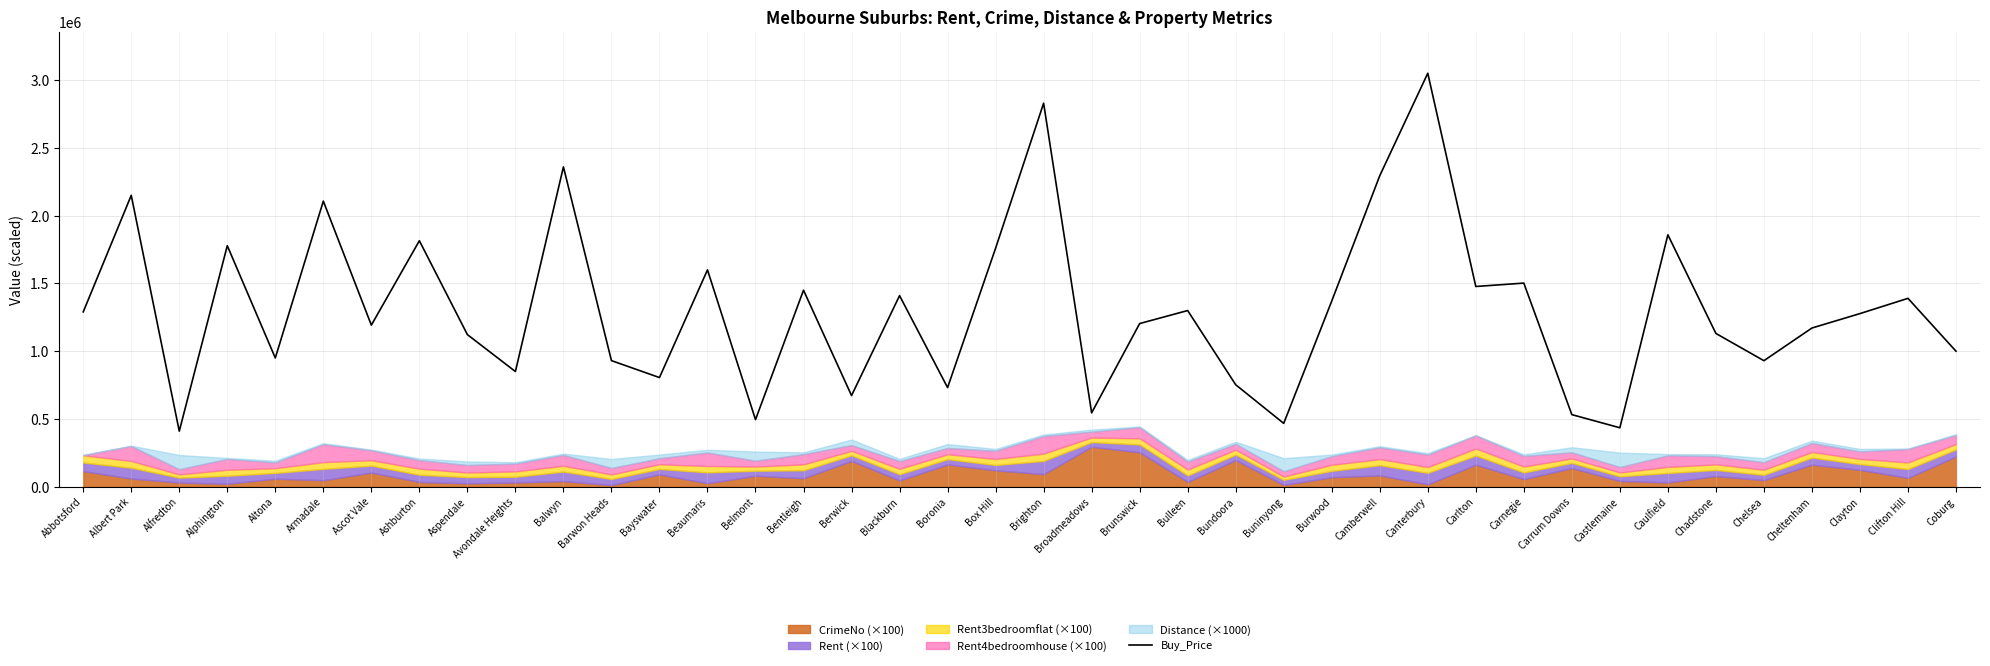

Reading left to right, extract all data points from this chart.

Abbotsford=1290000	Albert Park=2150000	Alfredton=410000	Alphington=1778500	Altona=950000	Armadale=2107500	Ascot Vale=1192500	Ashburton=1815000	Aspendale=1122500	Avondale Heights=850000	Balwyn=2360000	Barwon Heads=930500	Bayswater=805500	Beaumaris=1600000	Belmont=495000	Bentleigh=1450000	Berwick=672500	Blackburn=1410000	Boronia=731500	Box Hill=1760000	Brighton=2830000	Broadmeadows=545000	Brunswick=1204000	Bulleen=1300000	Bundoora=752500	Buninyong=467500	Burwood=1370000	Camberwell=2295000	Canterbury=3051000	Carlton=1477500	Carnegie=1502500	Carrum Downs=532000	Castlemaine=435000	Caulfield=1859000	Chadstone=1131000	Chelsea=930000	Cheltenham=1171000	Clayton=1277500	Clifton Hill=1390000	Coburg=1000000